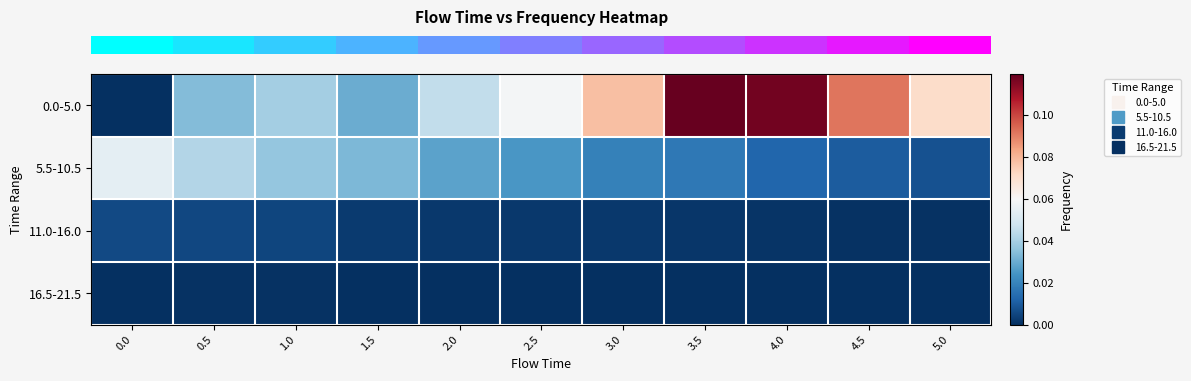

Which has a higher value, 3.5 or 0.0?

3.5